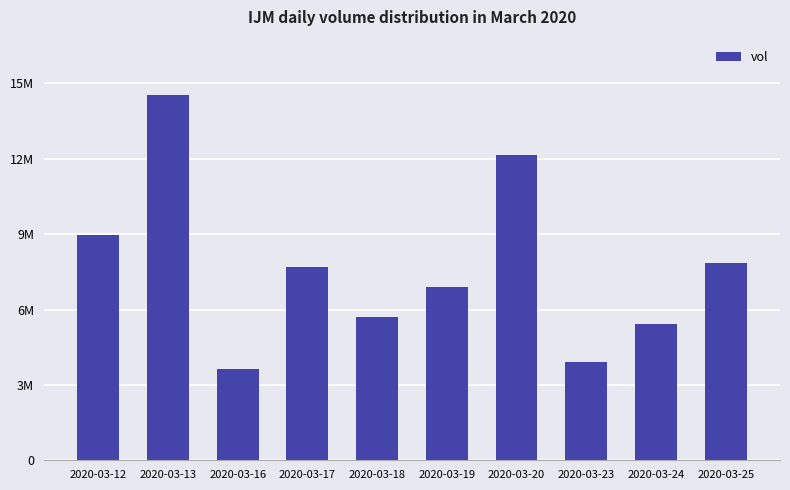

Does the chart contain any negative values?

No